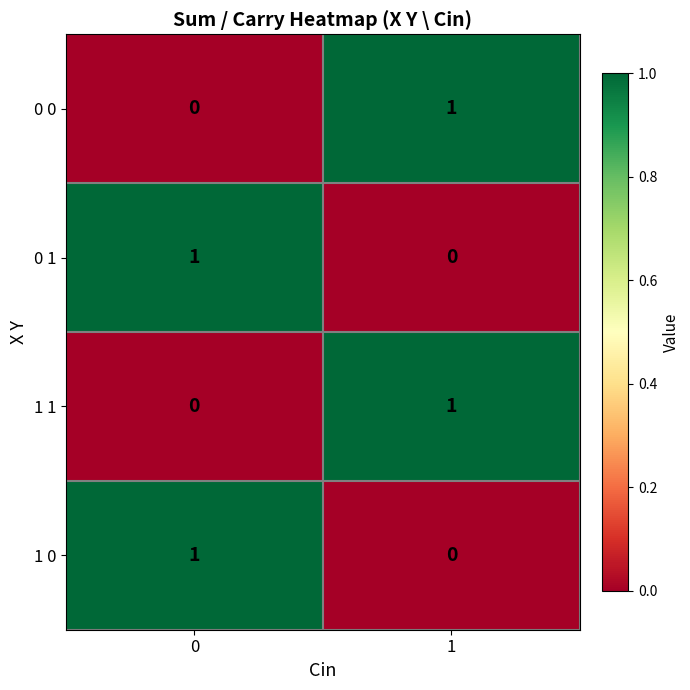

The value of 1 1 at 1 is 1. True or false?

True